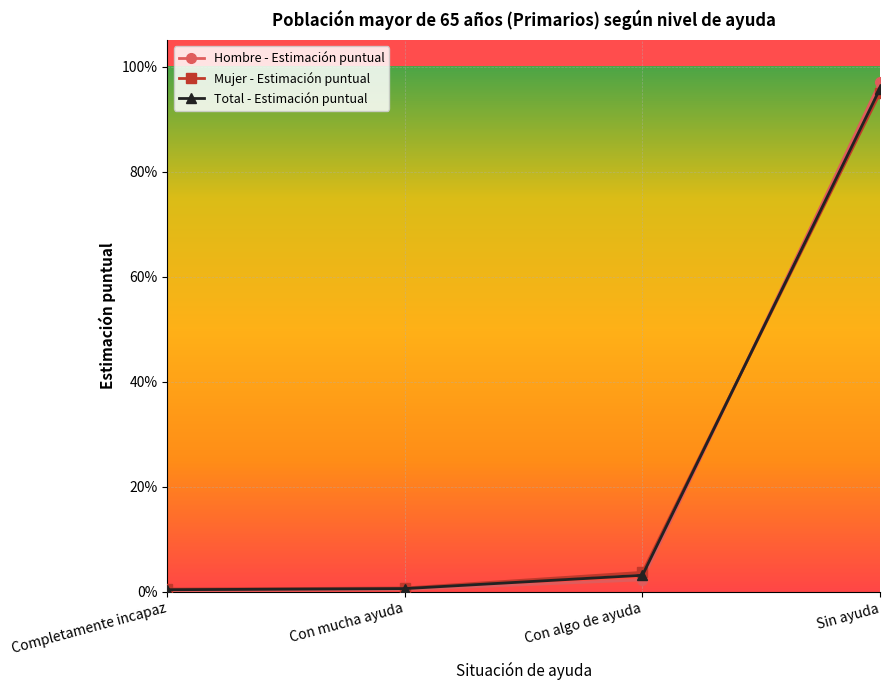

What is the label of the 4th point from the left?

Sin ayuda